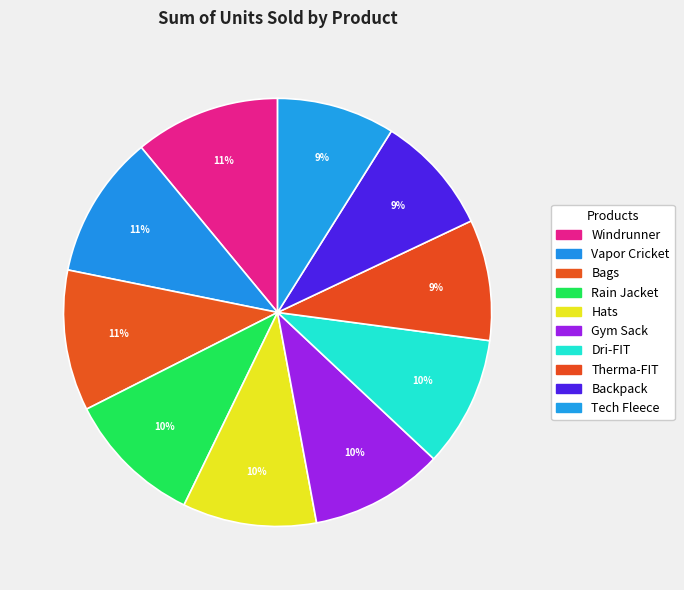

Which has a higher value, Rain Jacket or Vapor Cricket?

Vapor Cricket